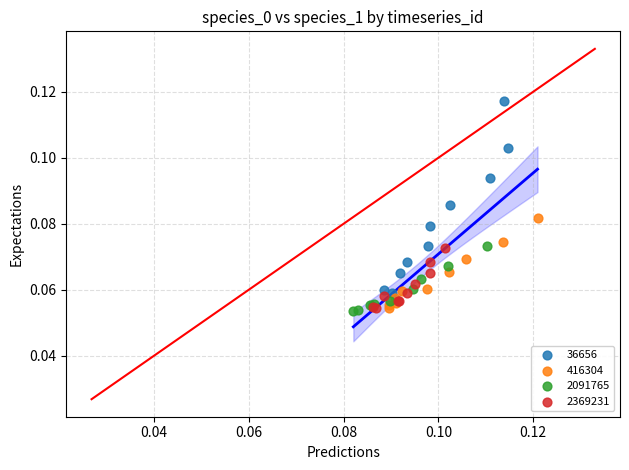

Which series has the largest Y range (max minus min)?

36656